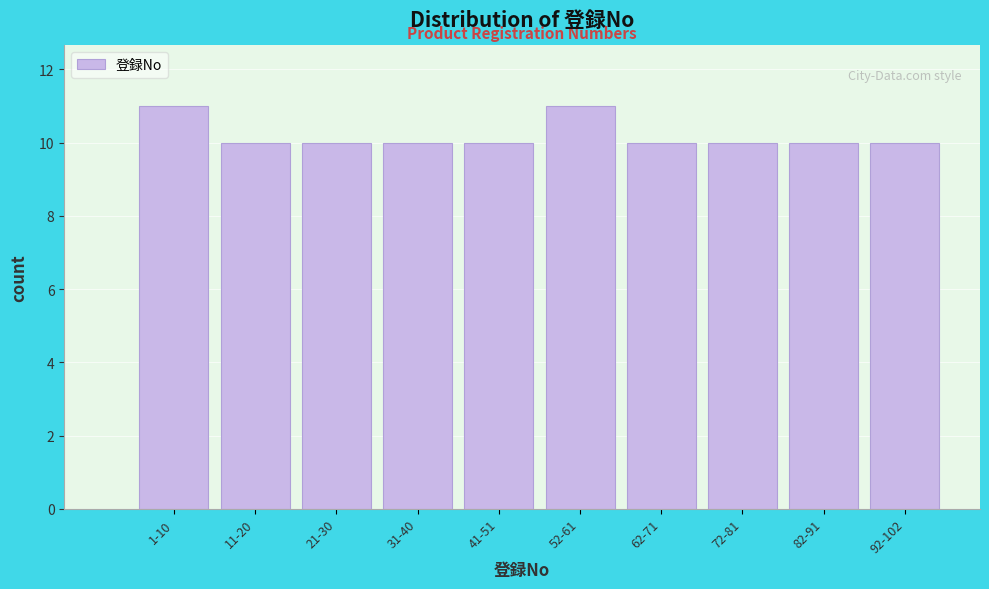

Reading left to right, extract all data points from this chart.

11	10	10	10	10	11	10	10	10	10